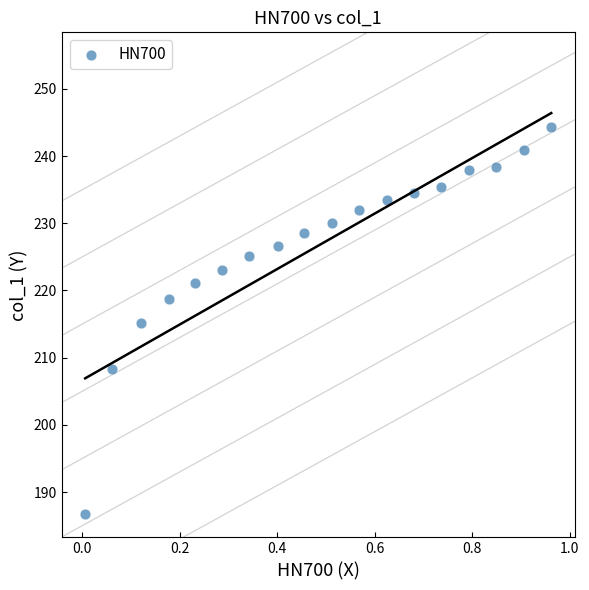

What is the range of Y values (max minus min)?

57.6